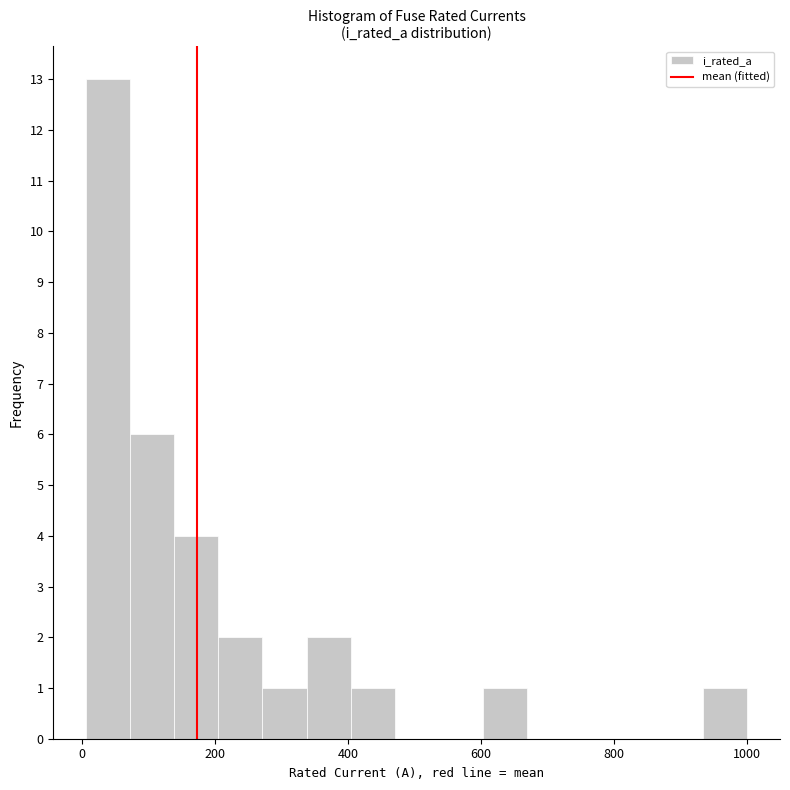

Around what value on the x-axis is the tallest bar? Give the approximate position of its centre, as read against the axis.

40